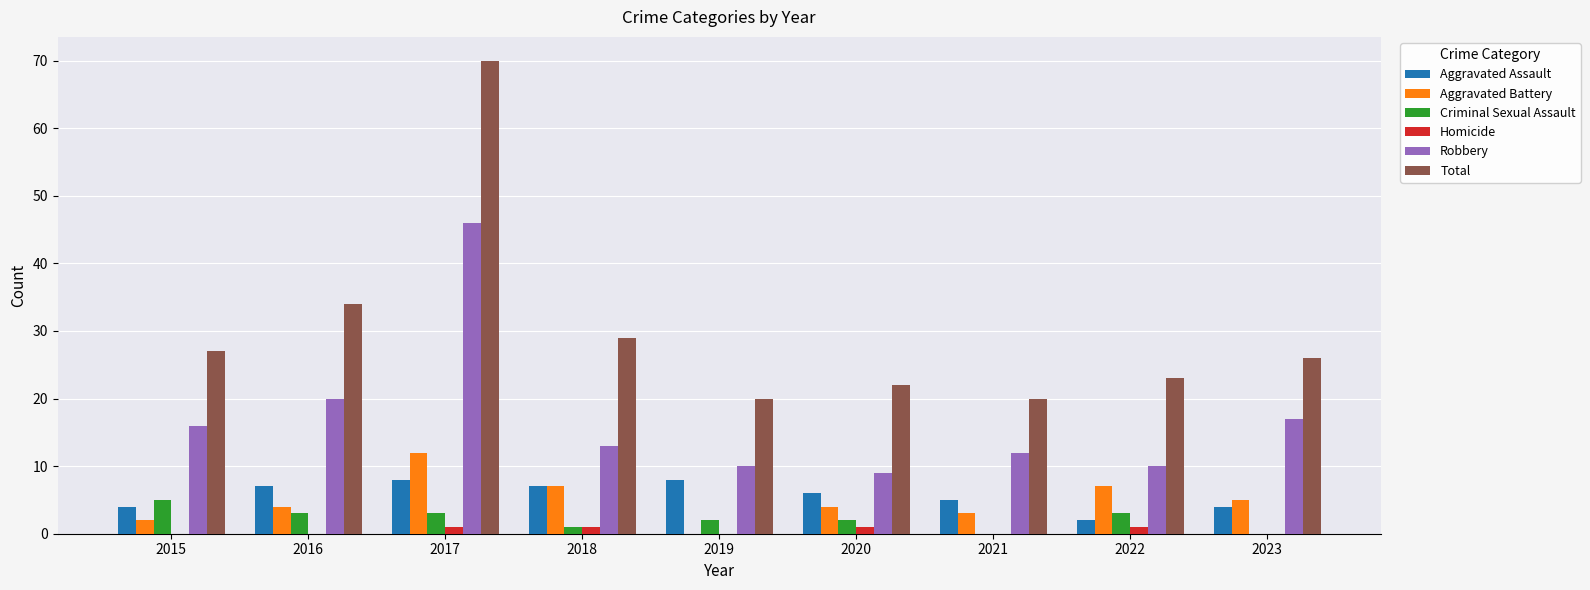

What is the spread (max minus min) of values at 2021?

20